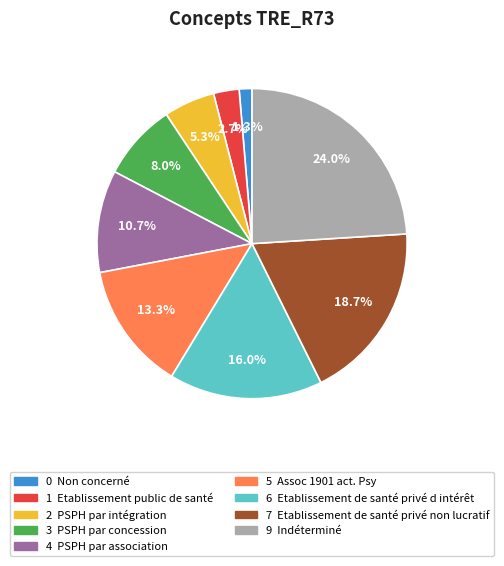

Is there any slice that represents more than half of the pie?

No